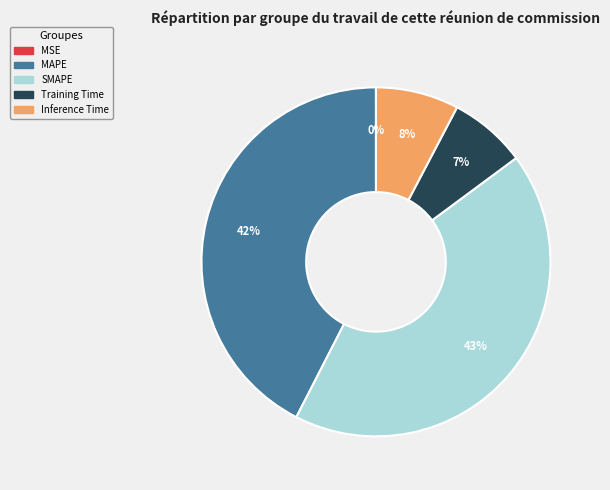

True or false: Inference Time accounts for 8% of the total.

True